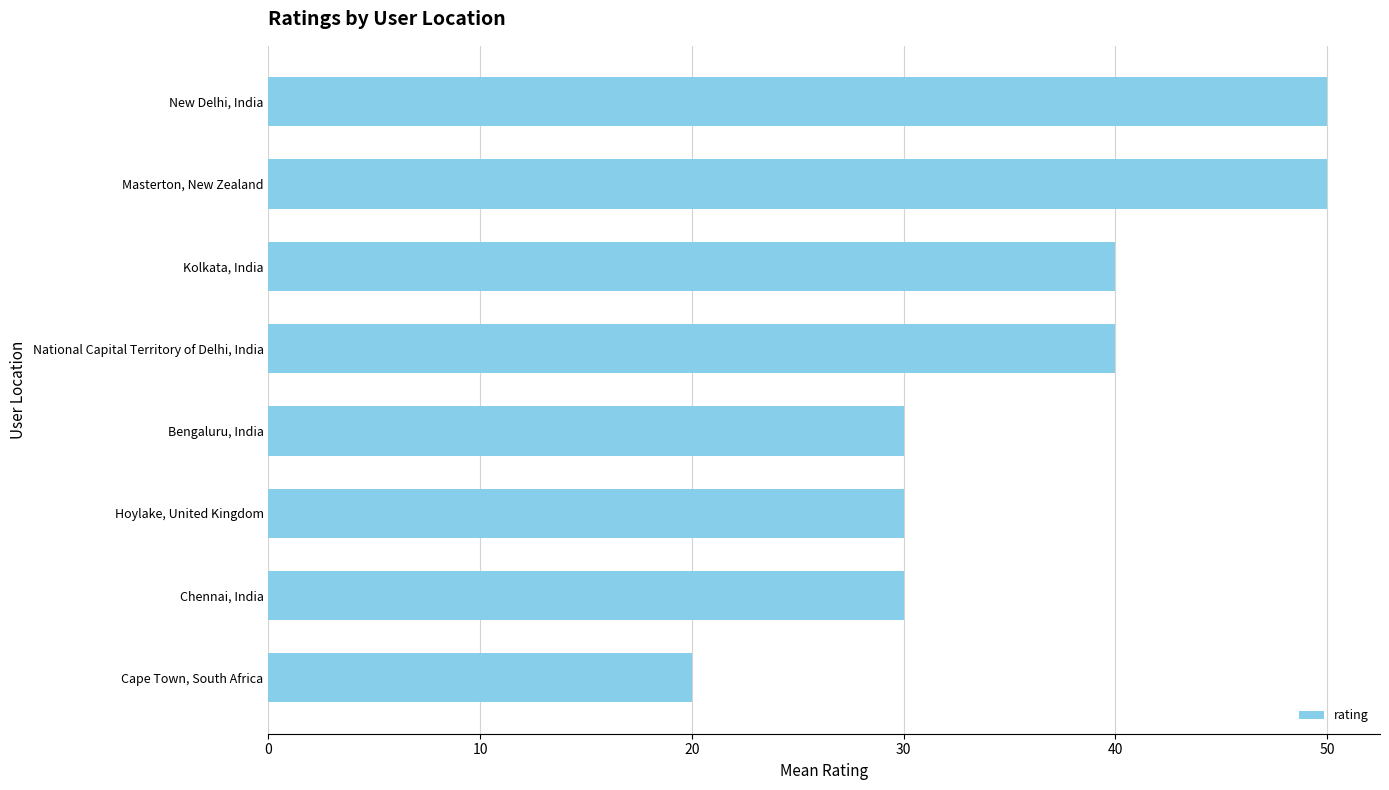

Count the values in the range 30 to 50.

7